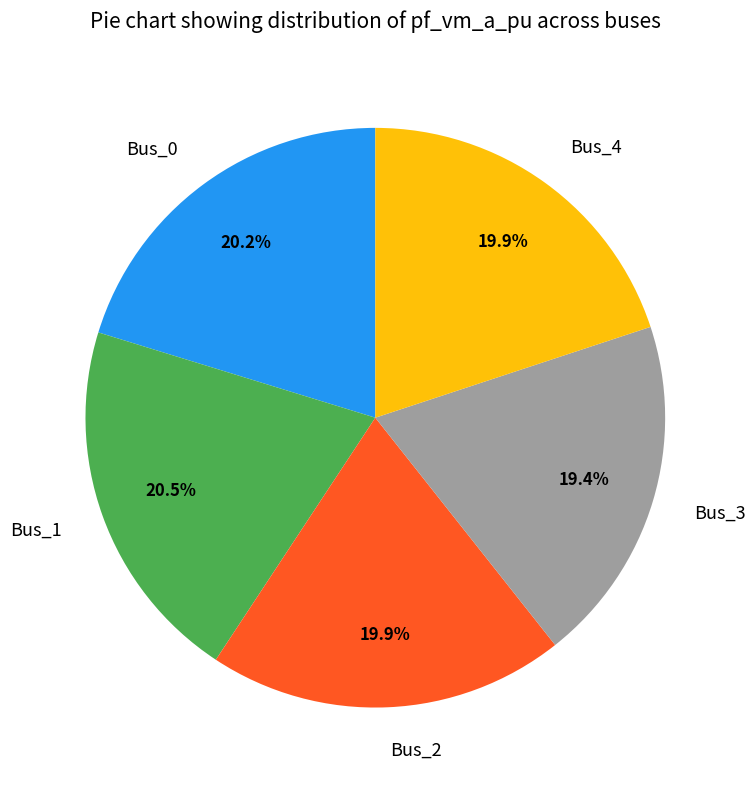

To the nearest percent, what is the difference between the Bus_2 and Bus_3 slice percentages?

1%